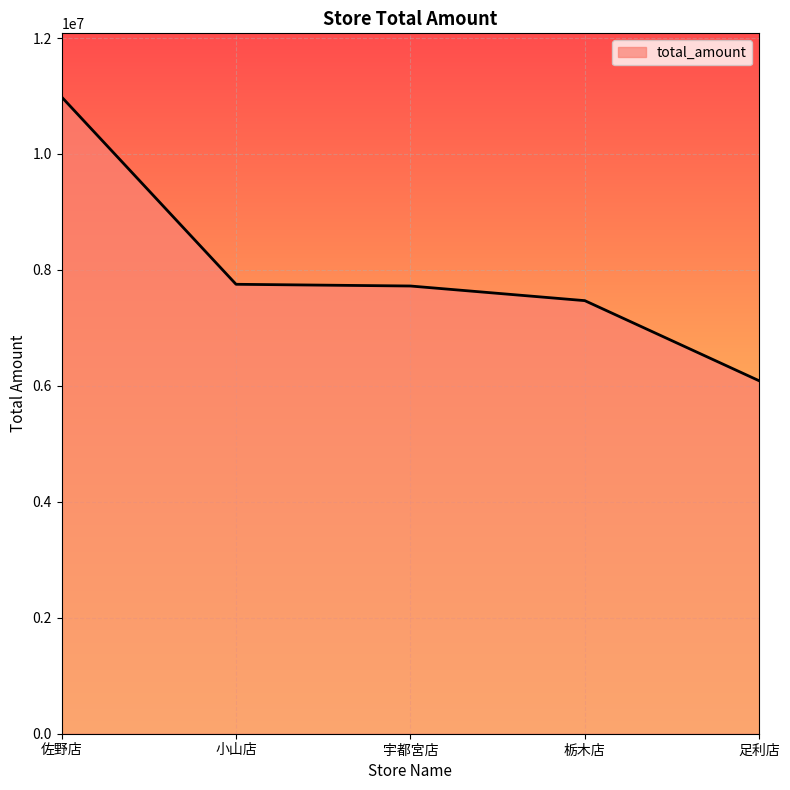

Does the chart have visible grid lines?

Yes